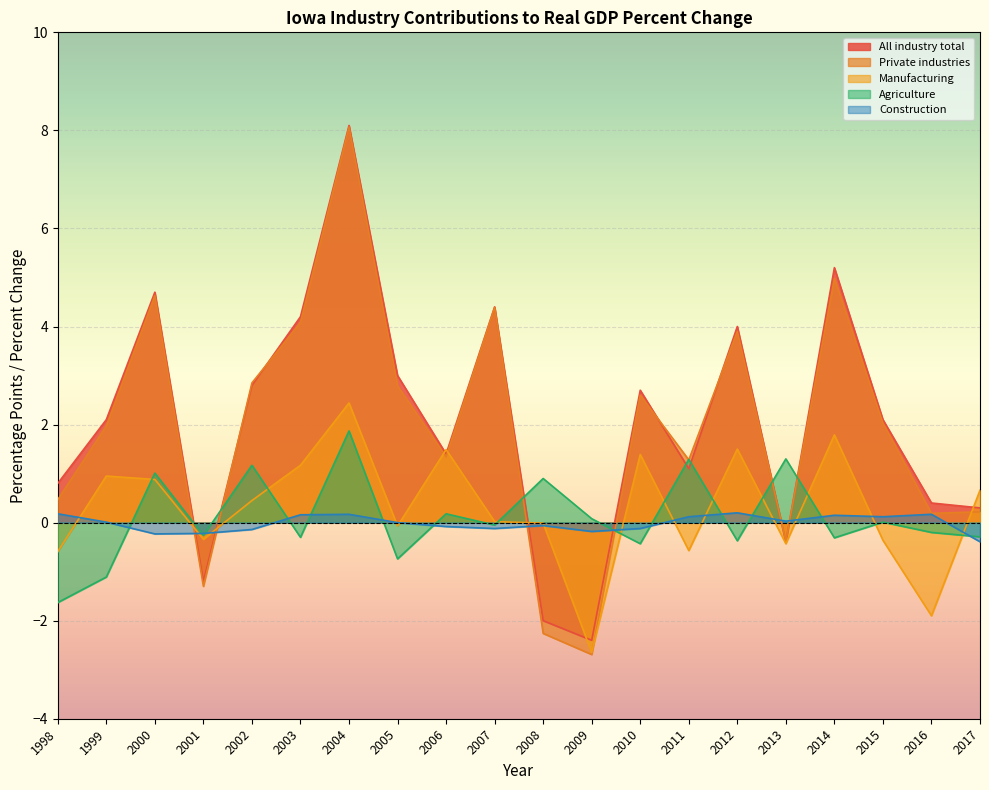

Reading left to right, transcribe all the data shown in this chart.

All industry total: 1998=0.8	1999=2.1	2000=4.7	2001=-1.2	2002=2.8	2003=4.2	2004=8.1	2005=3.0	2006=1.4	2007=4.4	2008=-2.0	2009=-2.4	2010=2.7	2011=1.1	2012=4.0	2013=-0.4	2014=5.2	2015=2.1	2016=0.4	2017=0.3
Private industries: 1998=0.5	1999=2.0	2000=4.6	2001=-1.3	2002=2.9	2003=4.1	2004=8.1	2005=2.8	2006=1.3	2007=4.4	2008=-2.3	2009=-2.7	2010=2.6	2011=1.3	2012=3.9	2013=-0.4	2014=5.0	2015=2.0	2016=0.2	2017=0.2
Manufacturing: 1998=-0.6	1999=0.9	2000=0.9	2001=-0.3	2002=0.5	2003=1.2	2004=2.4	2005=-0.1	2006=1.5	2007=0.0	2008=-0.0	2009=-2.6	2010=1.4	2011=-0.6	2012=1.5	2013=-0.4	2014=1.8	2015=-0.4	2016=-1.9	2017=0.7
Agriculture: 1998=-1.6	1999=-1.1	2000=1.0	2001=-0.3	2002=1.2	2003=-0.3	2004=1.9	2005=-0.7	2006=0.2	2007=-0.1	2008=0.9	2009=0.1	2010=-0.4	2011=1.3	2012=-0.4	2013=1.3	2014=-0.3	2015=0.0	2016=-0.2	2017=-0.3
Construction: 1998=0.2	1999=0.0	2000=-0.2	2001=-0.2	2002=-0.1	2003=0.2	2004=0.2	2005=0.0	2006=-0.1	2007=-0.1	2008=-0.1	2009=-0.2	2010=-0.1	2011=0.1	2012=0.2	2013=0.0	2014=0.1	2015=0.1	2016=0.2	2017=-0.4